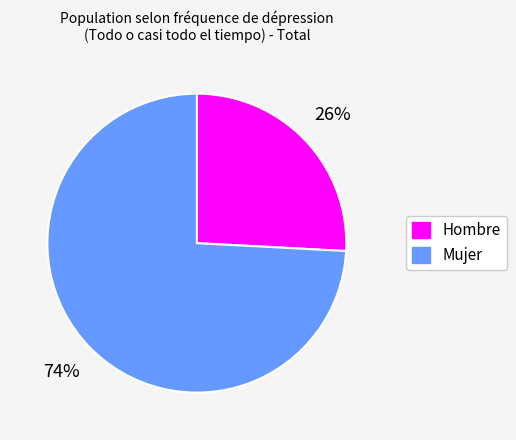

The Mujer slice represents 84% of the pie. True or false?

False